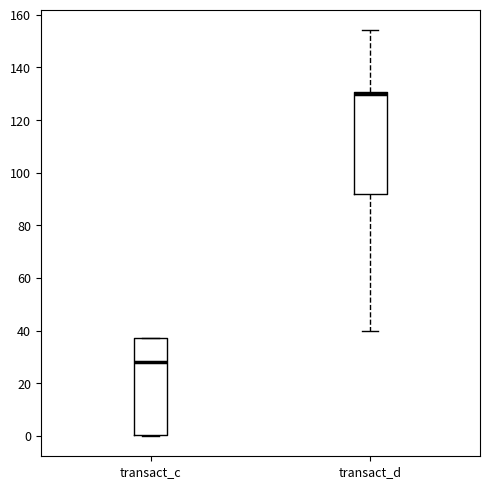

Reading left to right, transcribe this box plot: for each box, give where its median line is, the range the box spans, and where its two whiskers end, as read against the y-axis. The values are not printed on the chart, so give them approximately, as read against the axis.

transact_c: median 28, box 0 to 38, whiskers 0 to 38
transact_d: median 130 (drawn on the box's upper edge), box 92 to 130, whiskers 40 to 154